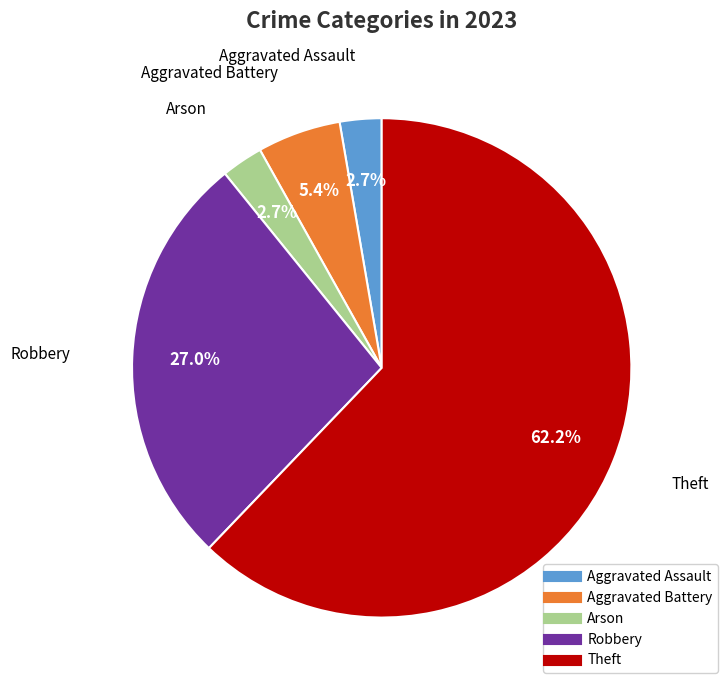

What percentage is the Theft slice, to the nearest percent?

62%